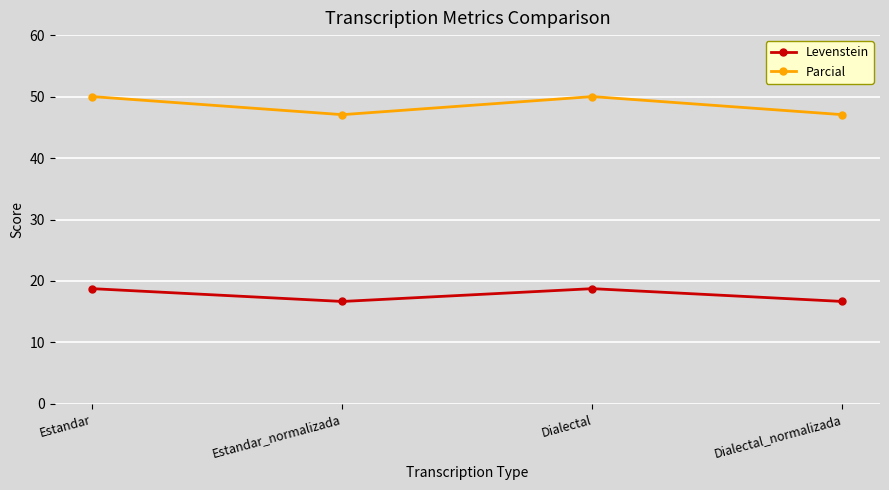

Reading left to right, list all the values displayed in this chart.

Levenstein: 18.8	16.7	18.8	16.7
Parcial: 50.0	47.1	50.0	47.1